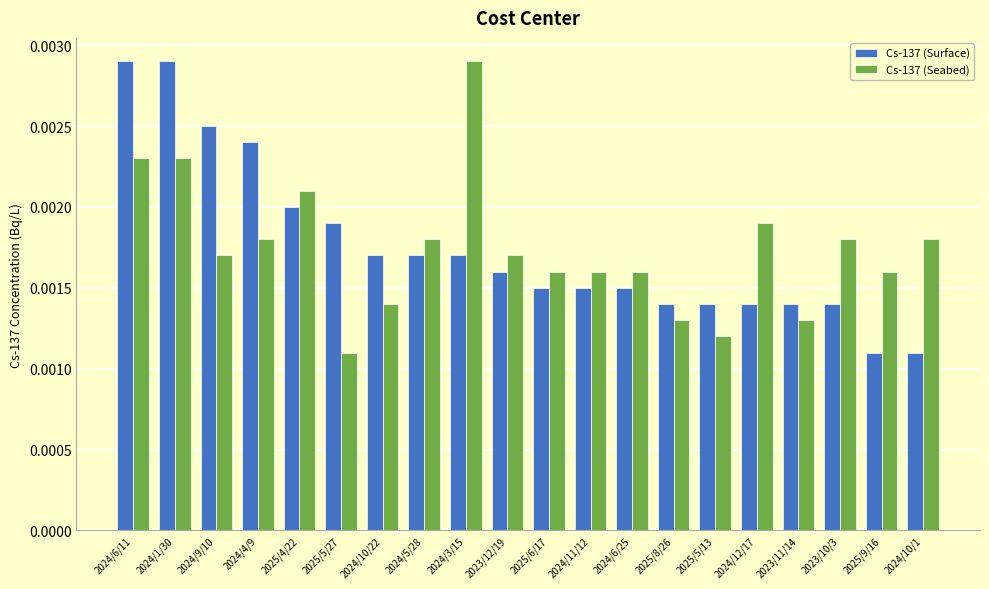

How many series are shown in this chart?

2